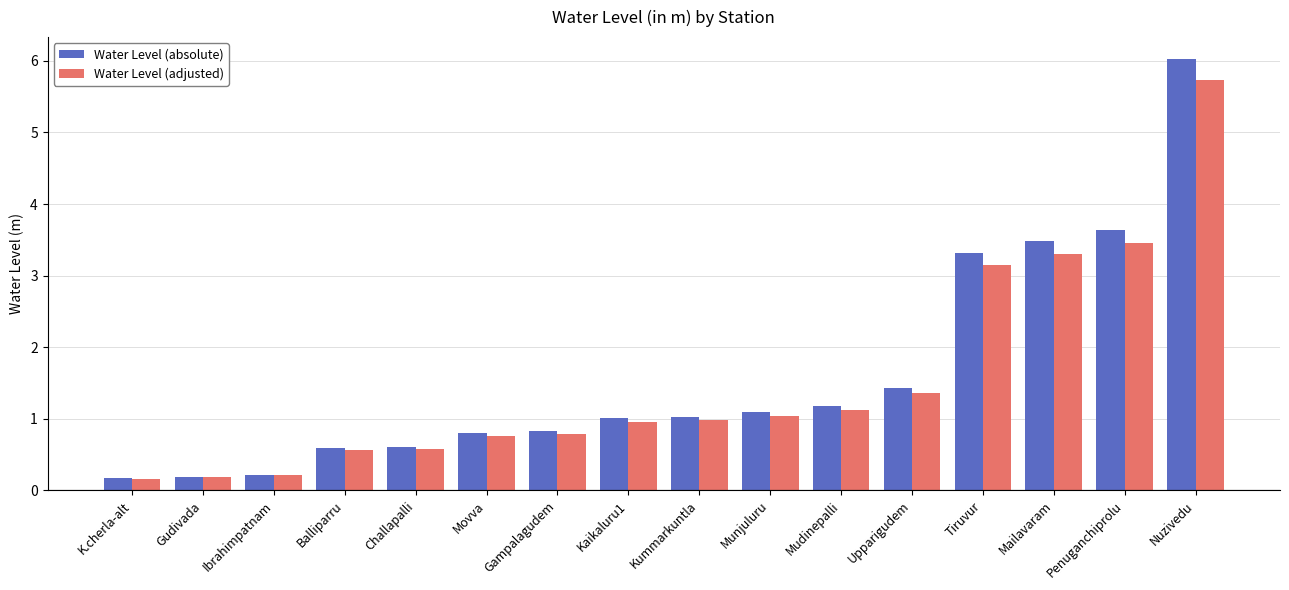

Where is Water Level (adjusted) nearest to the value 2?

Upparigudem